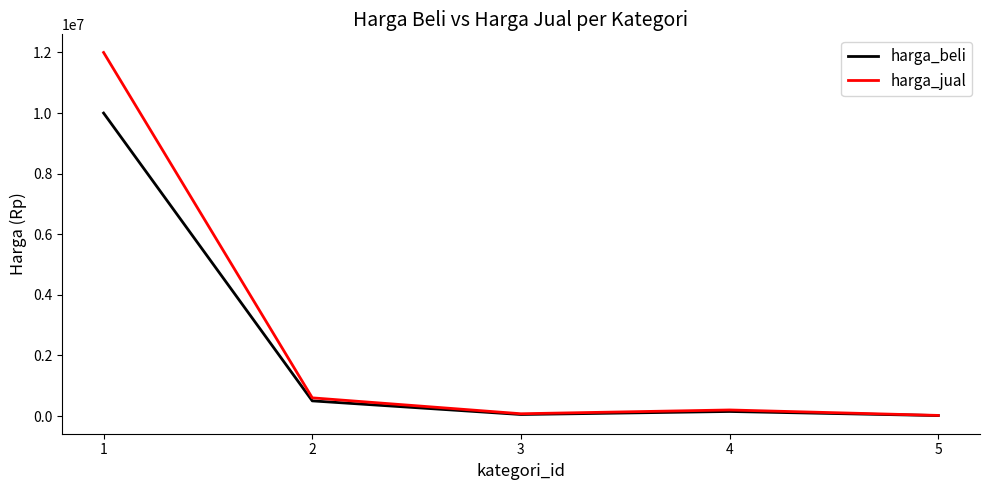

Which series has the largest range (max minus min)?

harga_jual